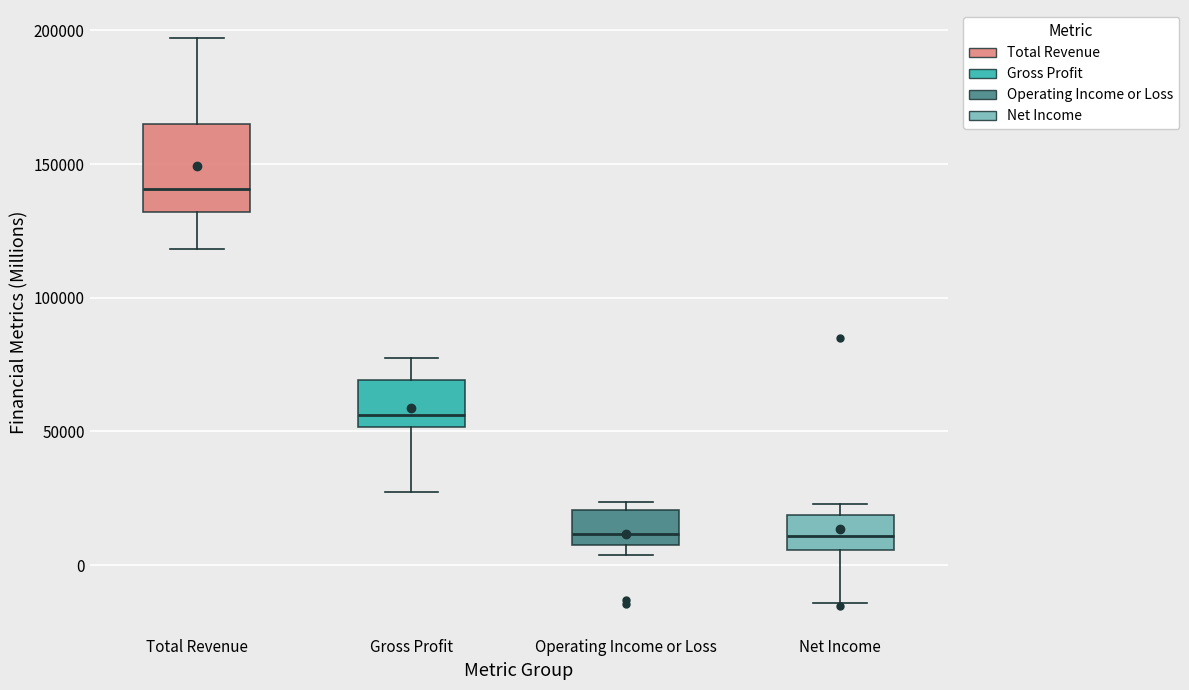

Reading left to right, read every box against the y-axis: the position of its median line, the range the box covers, and the ends of its whiskers. The values are not printed on the chart, so give them approximately, as read against the axis.

Total Revenue: median 140000, box 130000 to 165000, whiskers 120000 to 195000
Gross Profit: median 55000, box 50000 to 70000, whiskers 25000 to 80000
Operating Income or Loss: median 10000, box 5000 to 20000, whiskers 5000 (just below the box's lower edge) to 25000
Net Income: median 10000, box 5000 to 20000, whiskers -15000 to 25000